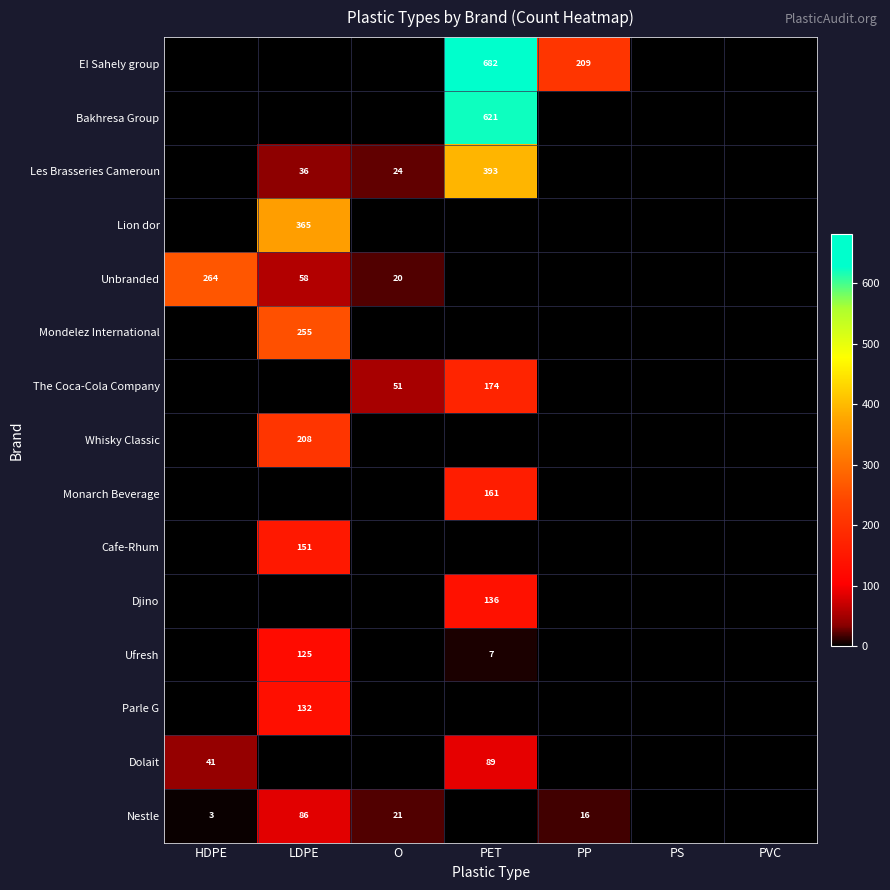

The value of Bakhresa Group at PET is 621. True or false?

True